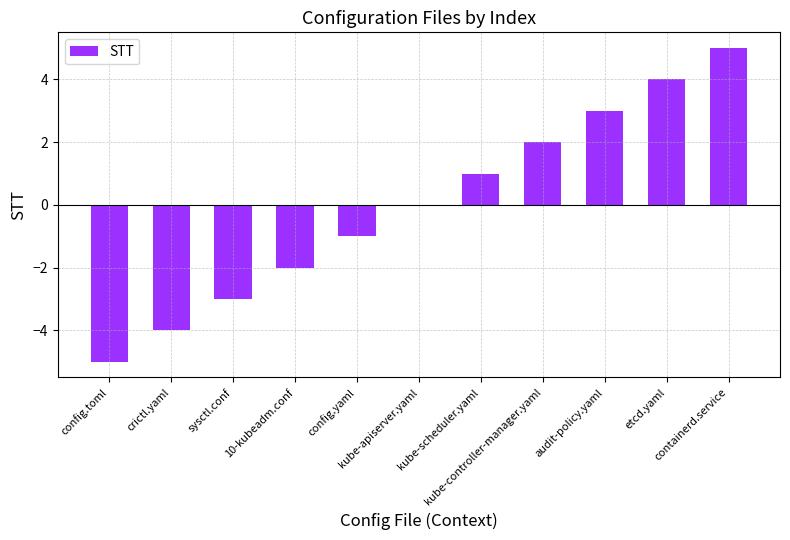

Is it true that the value at 10-kubeadm.conf is -1?

False